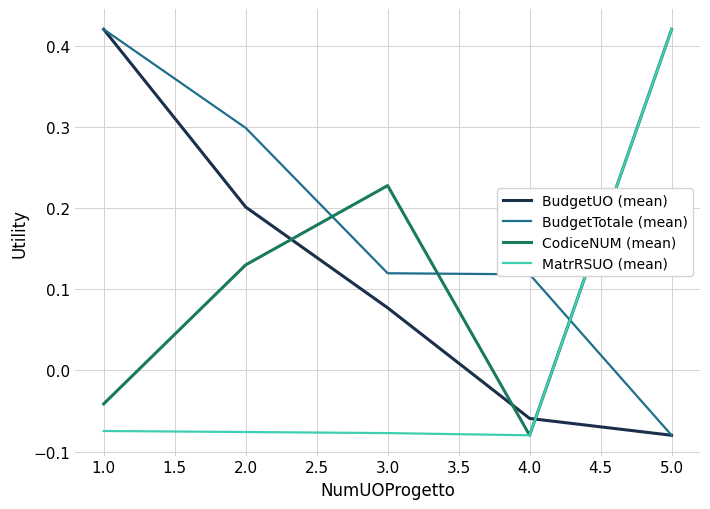

How many intersections are there between BudgetTotale (mean) and MatrRSUO (mean)?

1